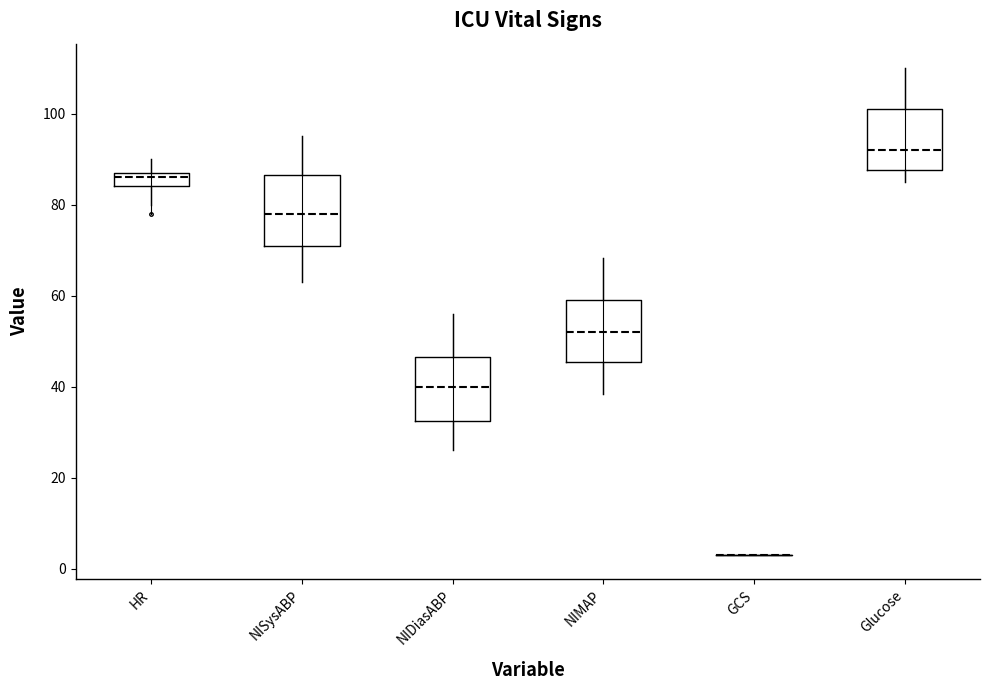

Where does the lower whisker of the box for Glucose end on the y-axis? The values are not printed on the chart, so give them approximately, as read against the axis.

86